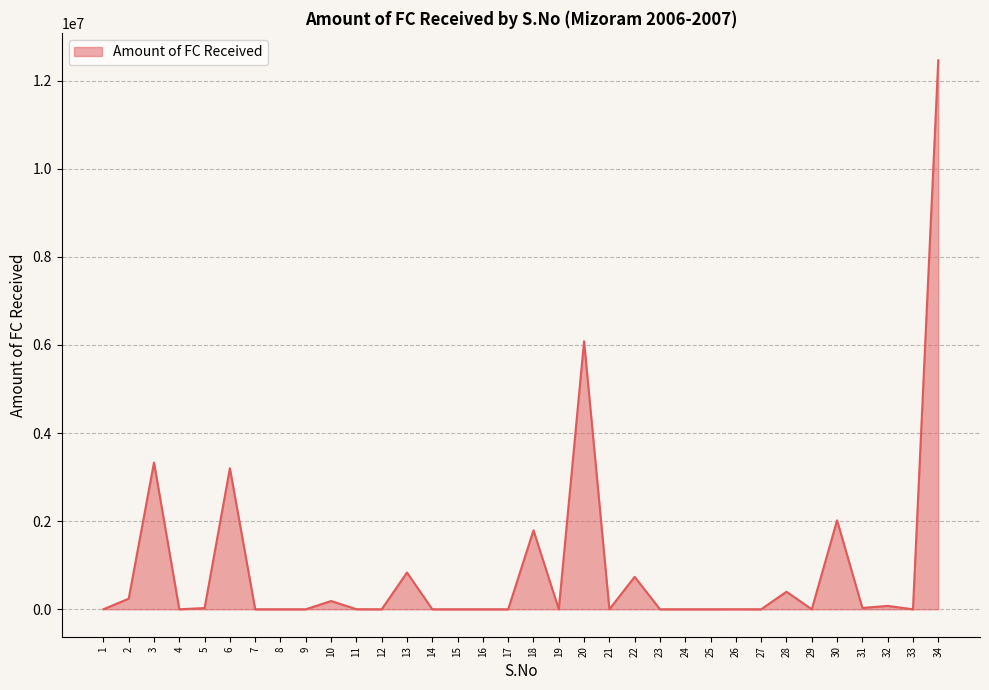

Is it true that the value at 6 is 3200000.0?

True